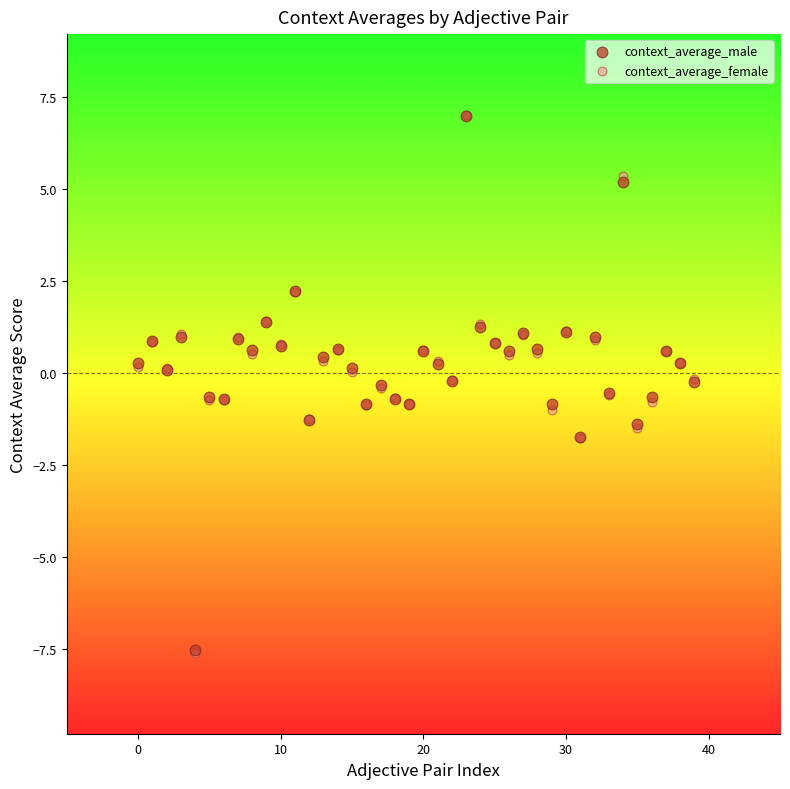

What are all the series names shown in the legend?

context_average_male, context_average_female